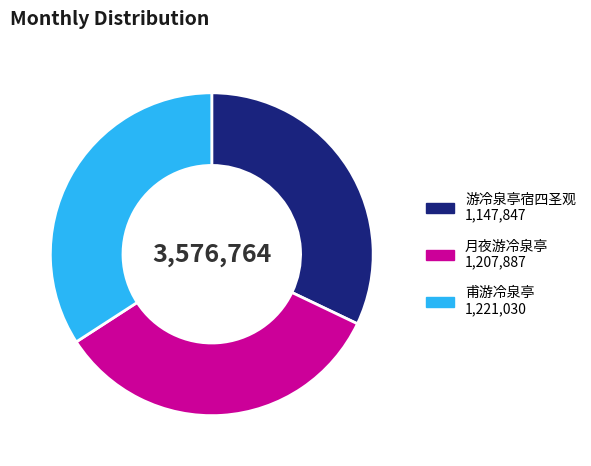

Is it true that 月夜游冷泉亭 is 34% of the pie?

True